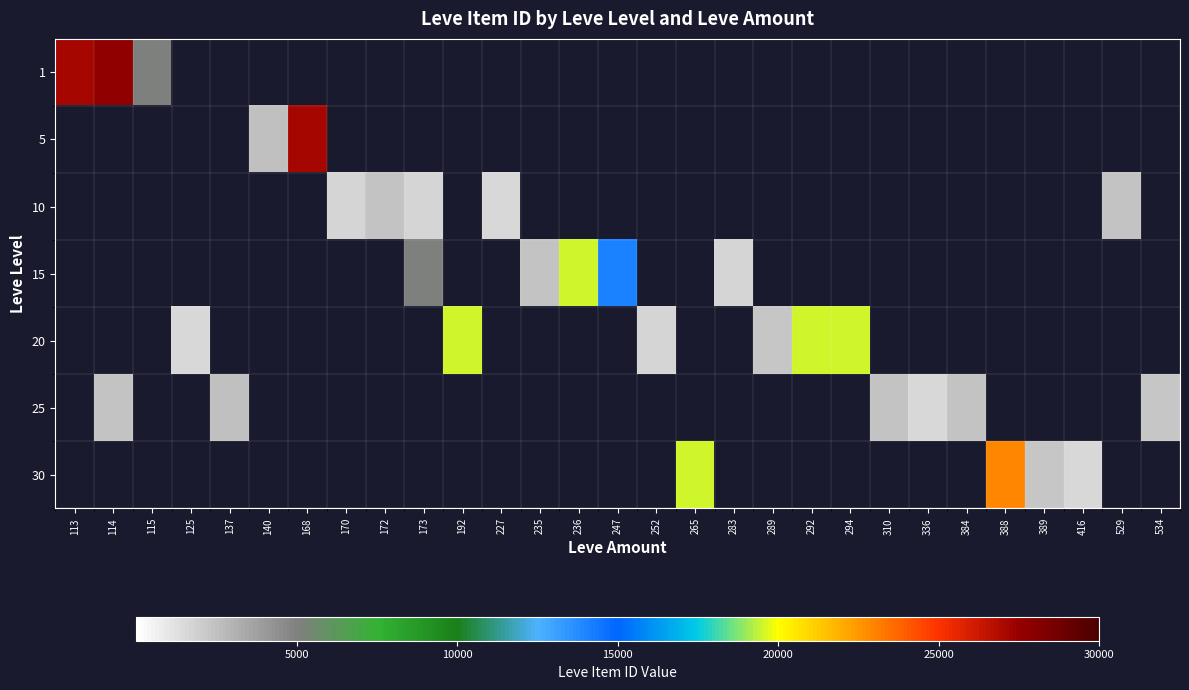

At which category does the chart reach its peak across all series?

114